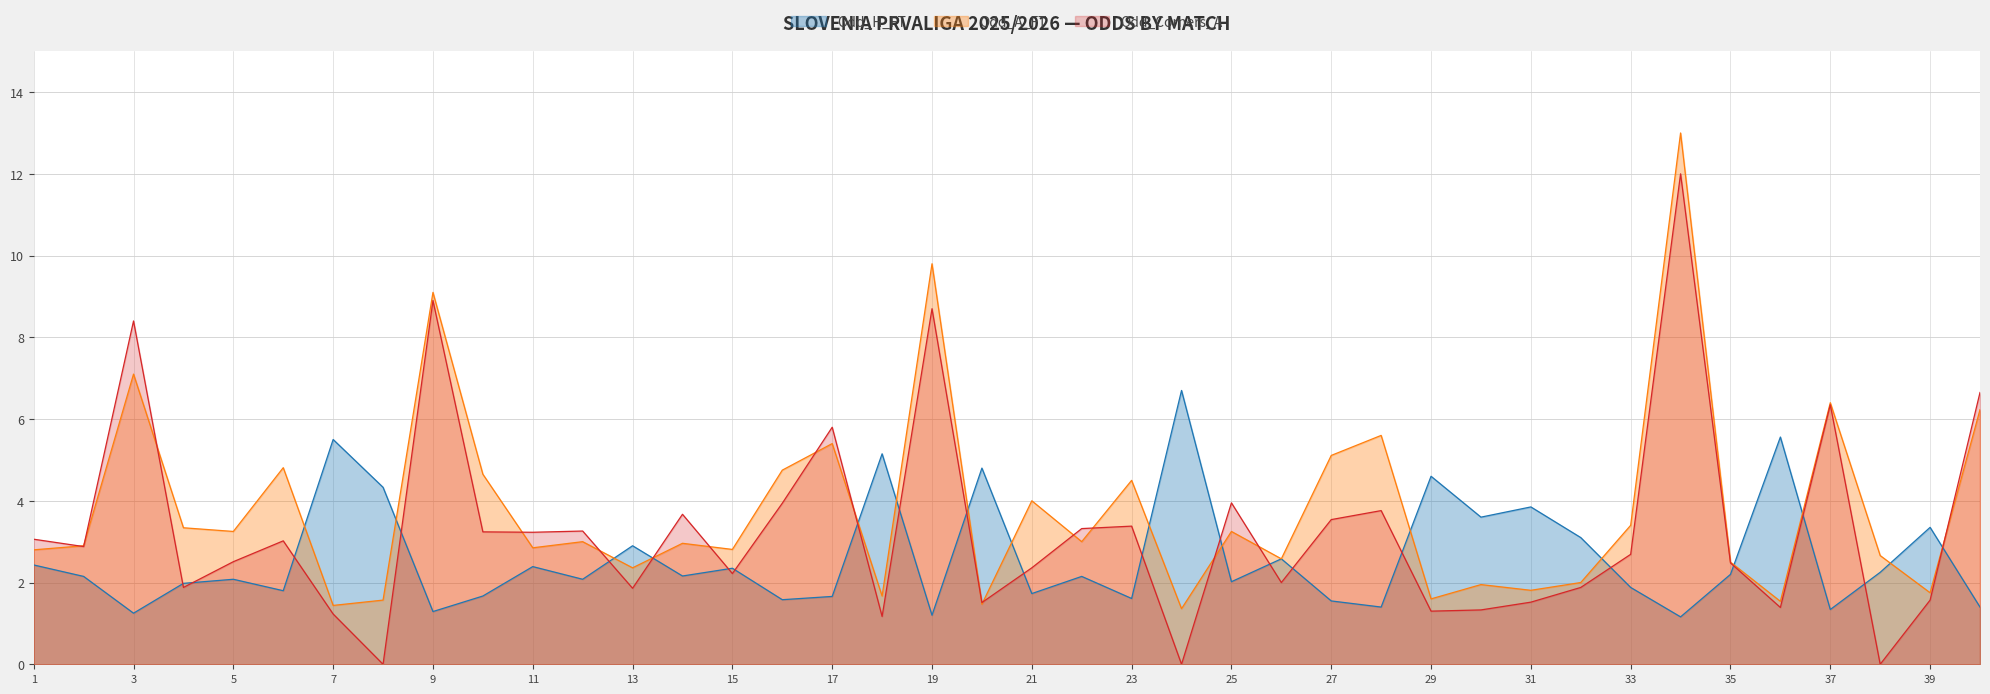

What is the difference between the maximum and minimum values in the Odd_A_FT series?

11.6